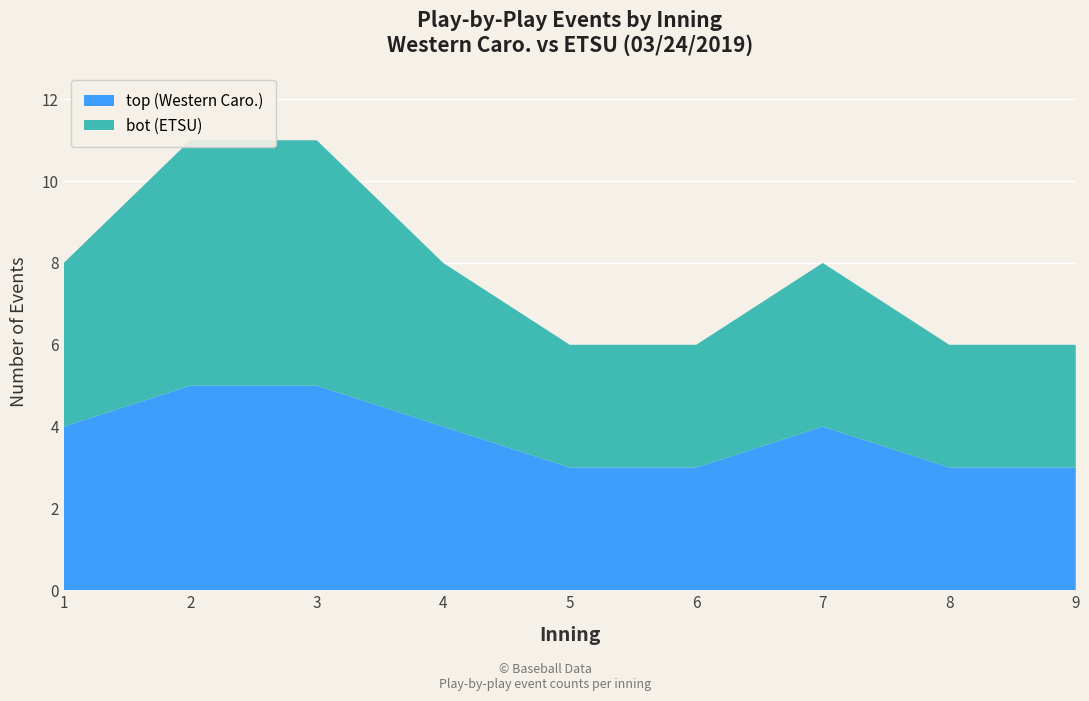

Reading left to right, transcribe all the data shown in this chart.

top (Western Caro.): 4	5	5	4	3	3	4	3	3
bot (ETSU): 4	6	6	4	3	3	4	3	3